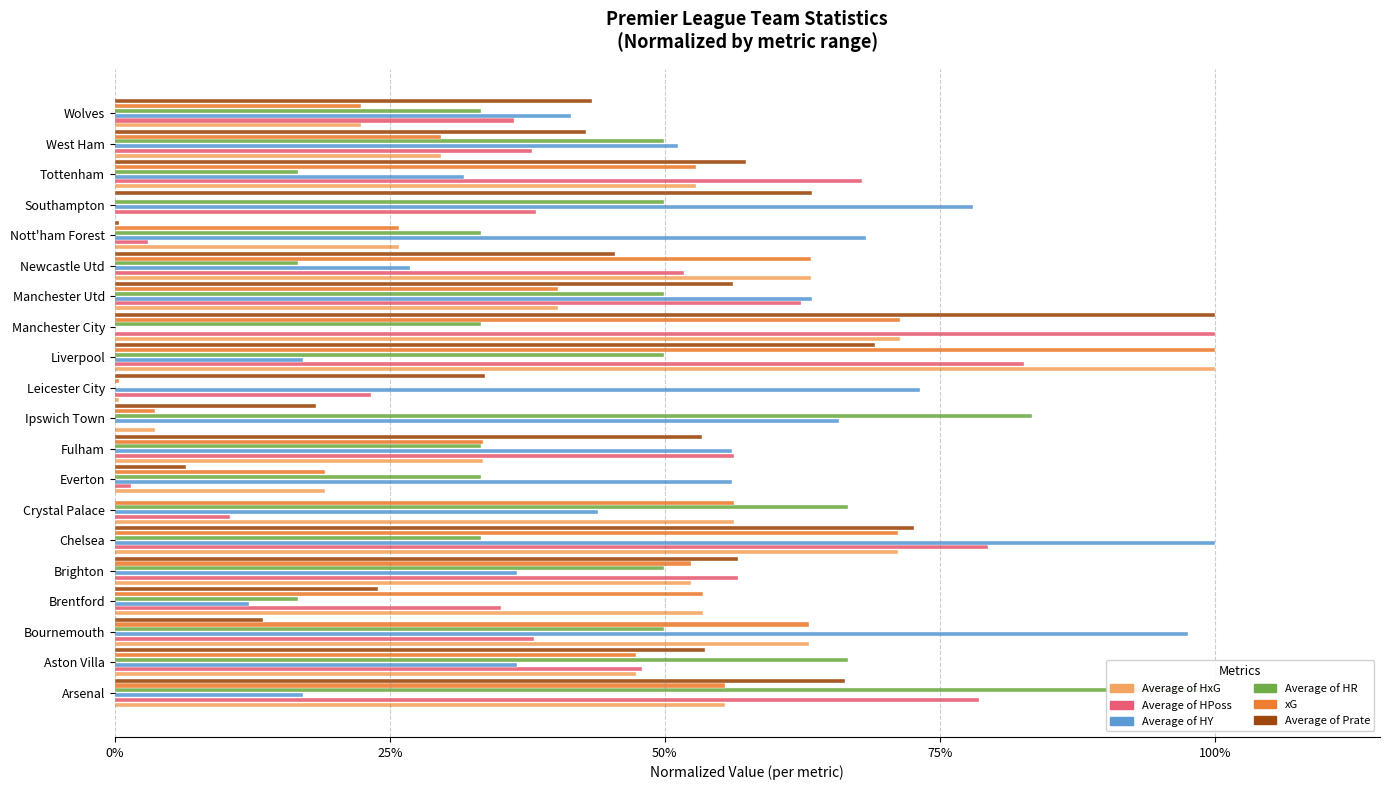

What position from the left is Wolves?

20